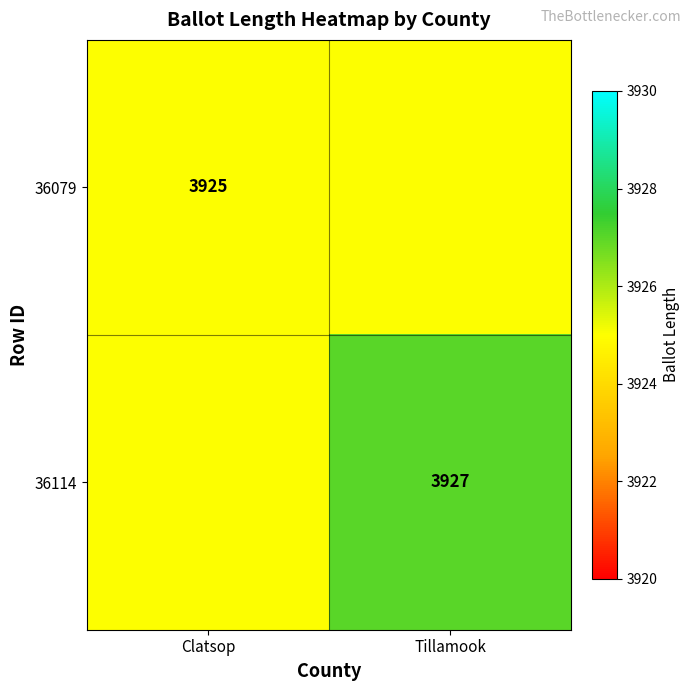

The value of 36114 at Tillamook is 6243. True or false?

False